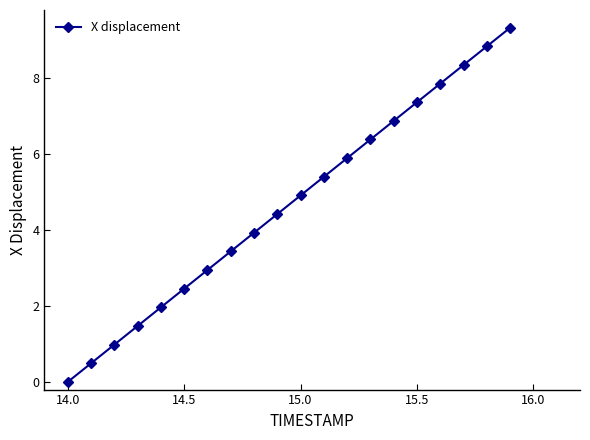

What is the greatest value displayed?

9.3